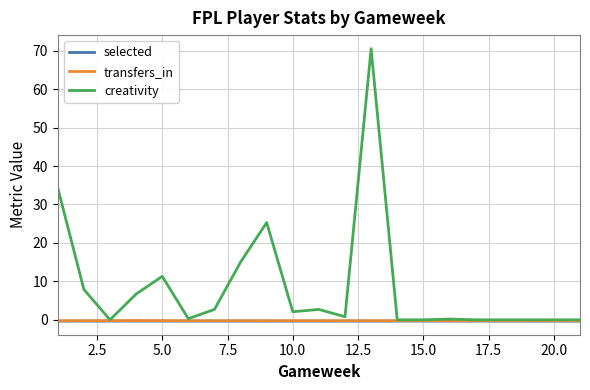

True or false: selected has more than 2 interior local peaks.

True